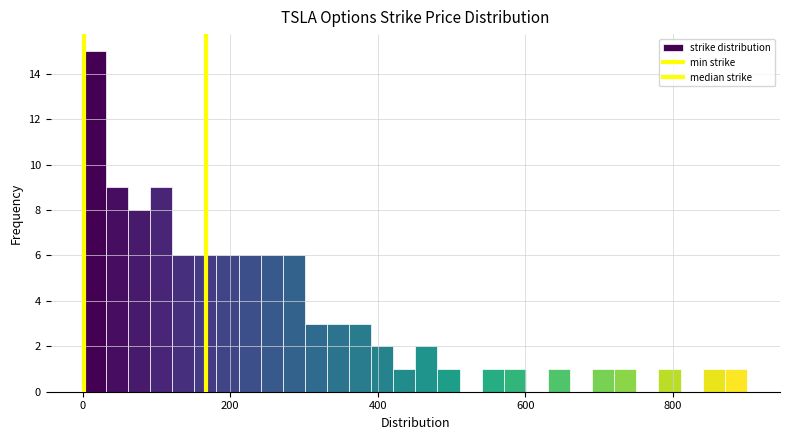

Read against the x-axis, roughly where is the centre of the tallest bar?

20